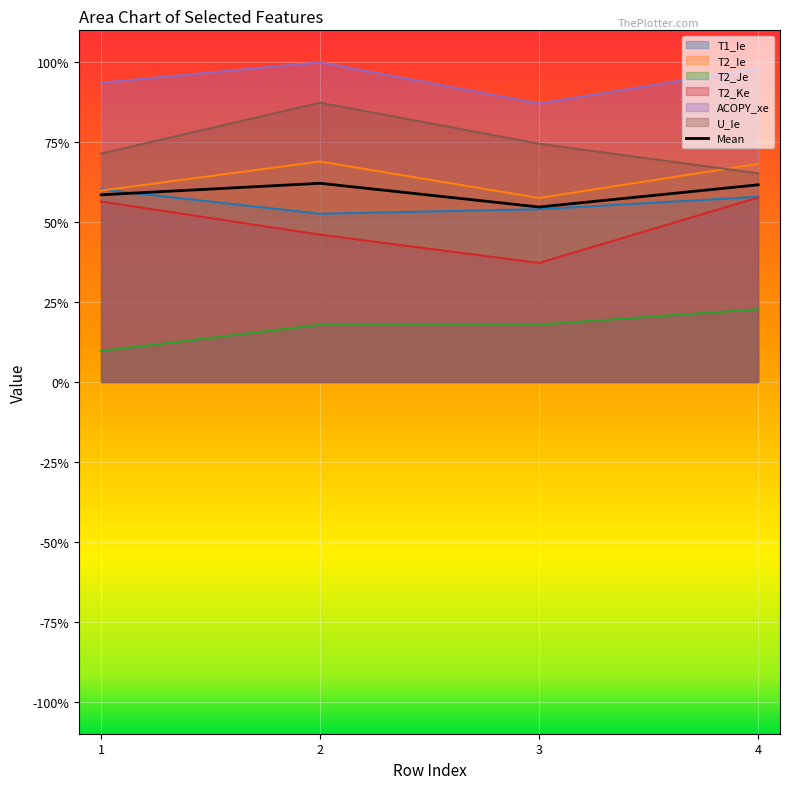

How many data points does each series have?

4